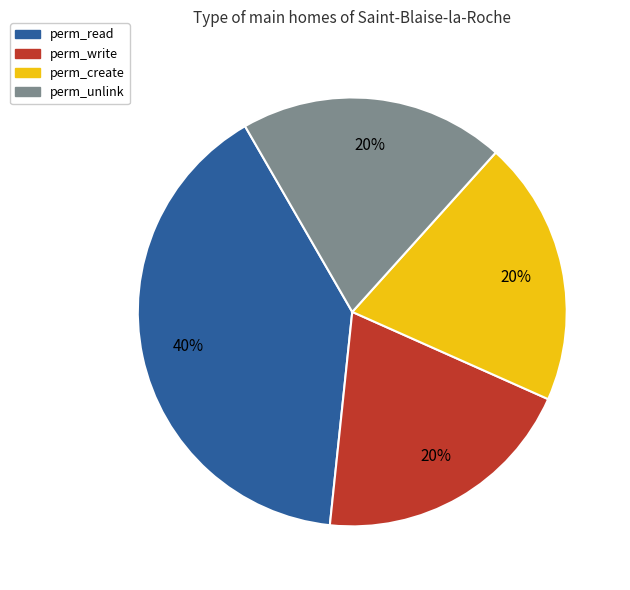

To the nearest percent, what is the average slice percentage?

25%